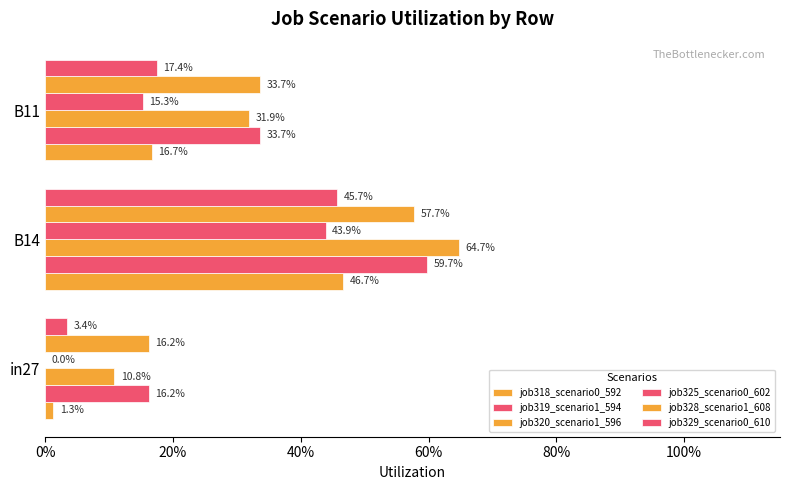

What are all the series names shown in the legend?

job318_scenario0_592, job319_scenario1_594, job320_scenario1_596, job325_scenario0_602, job328_scenario1_608, job329_scenario0_610